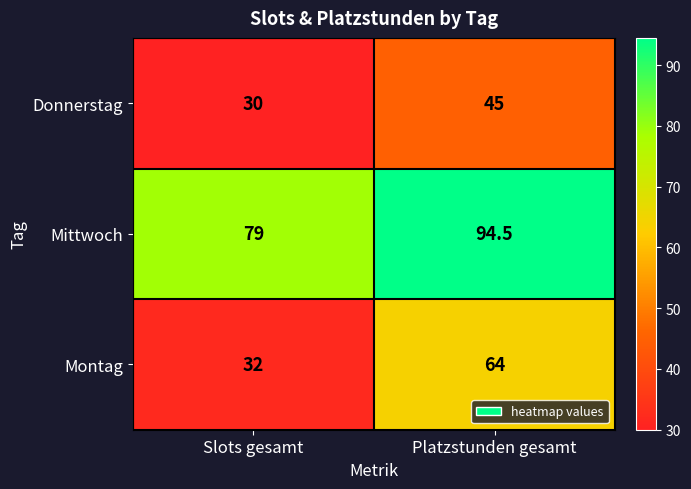

Count the number of data series in this chart.

3